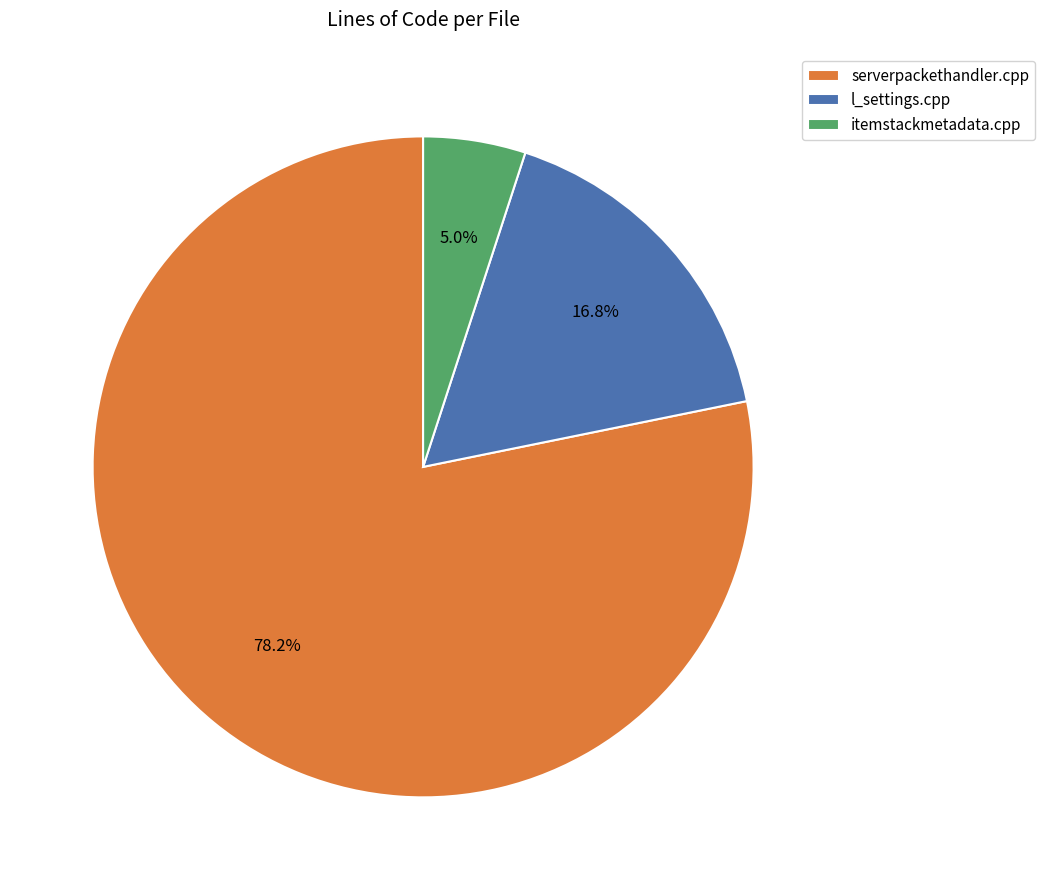

To the nearest percent, what portion does itemstackmetadata.cpp represent?

5%